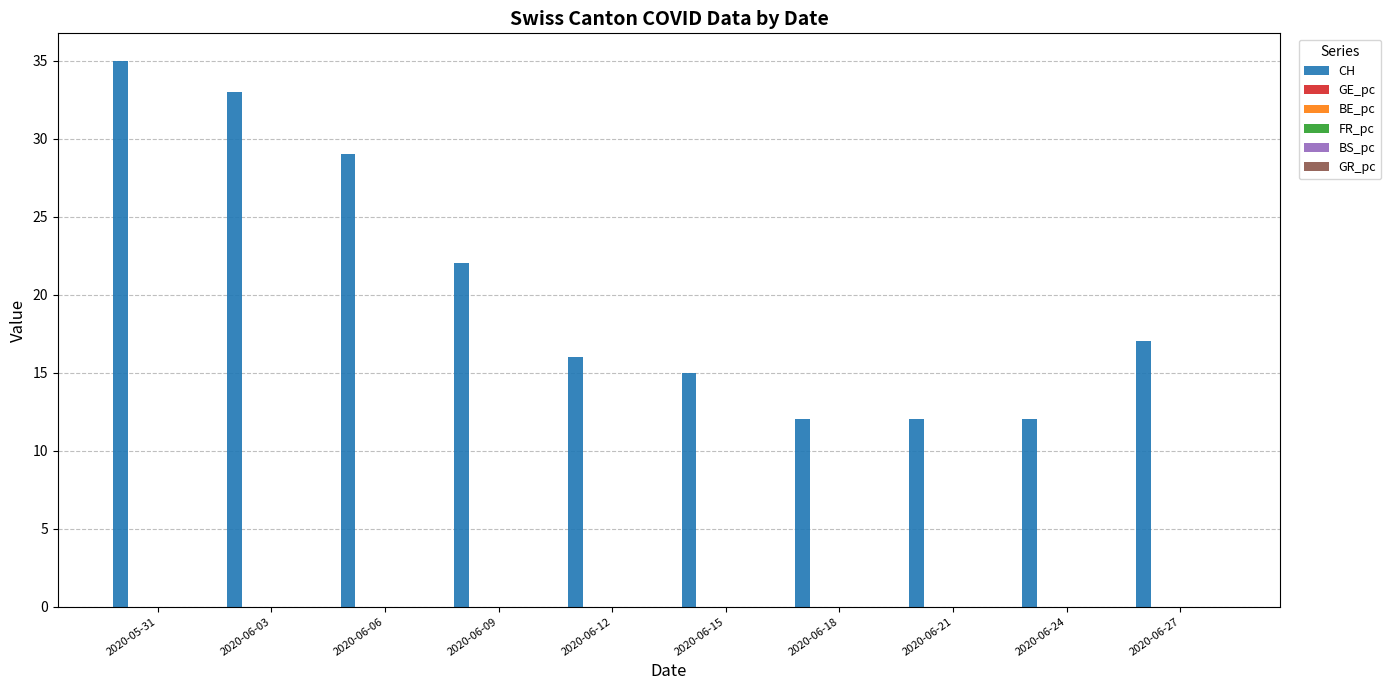

Which series changed the most between 2020-06-03 and 2020-06-06?

CH